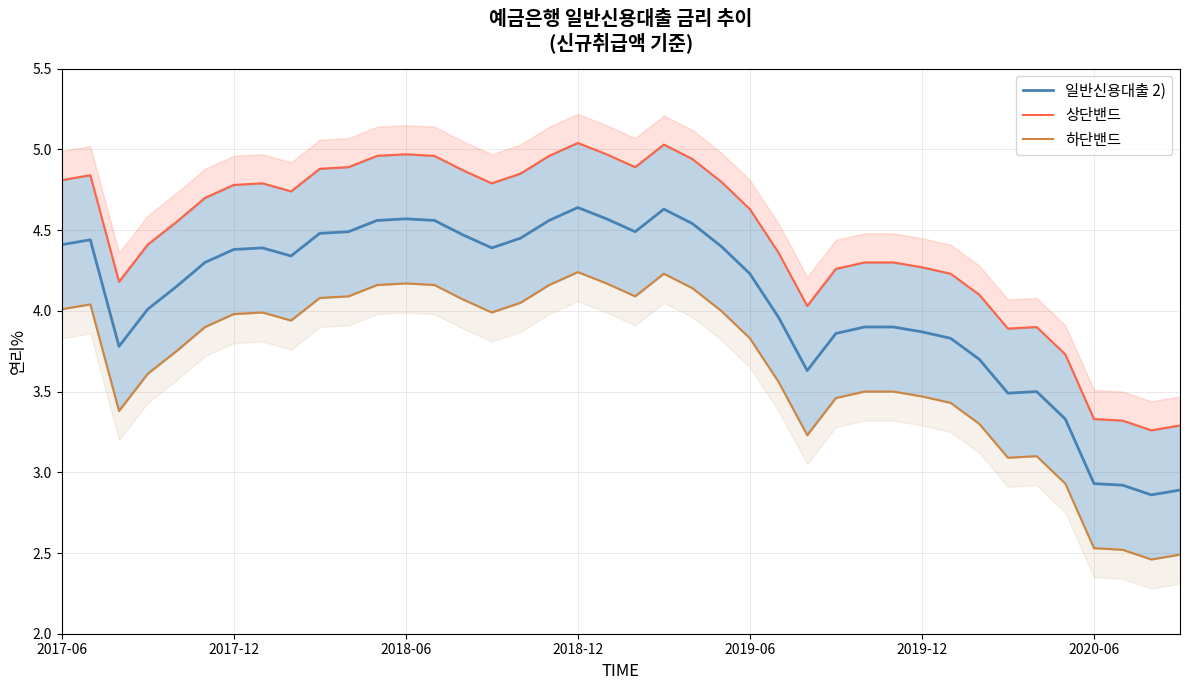

At how many categories does at least one series exceed 4?

33